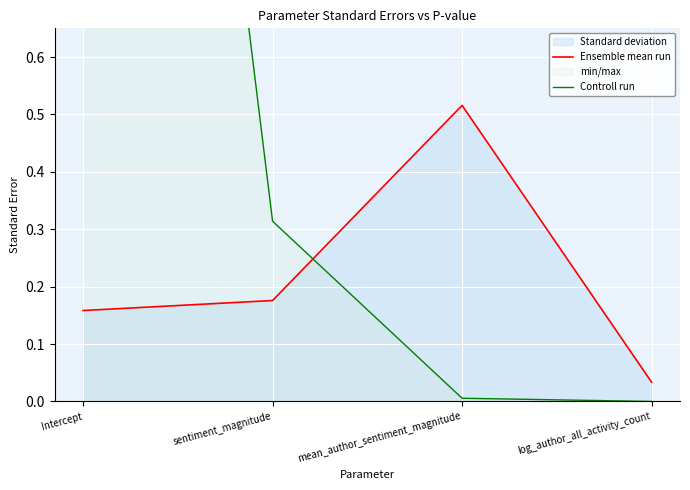

At which category does Ensemble mean run reach its first local peak?

mean_author_sentiment_magnitude